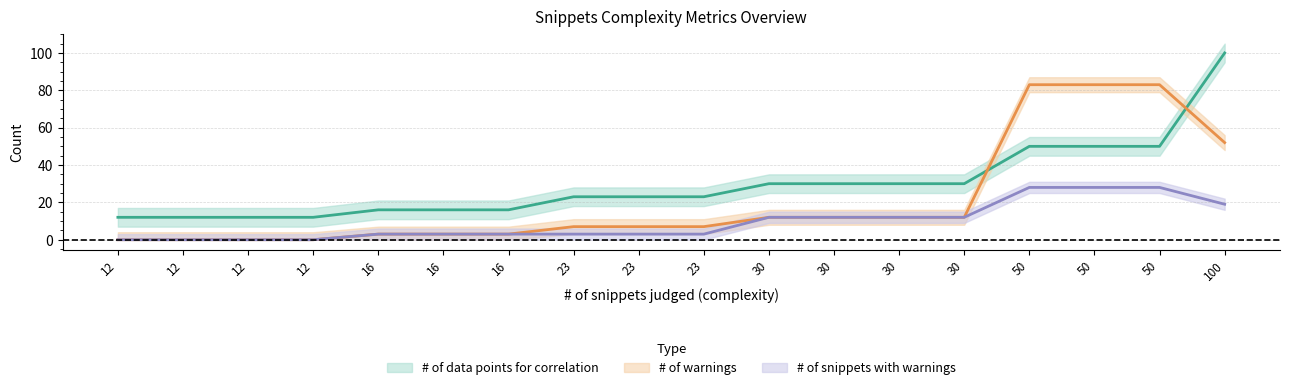

Which series has the widest spread of values?

# of data points for correlation